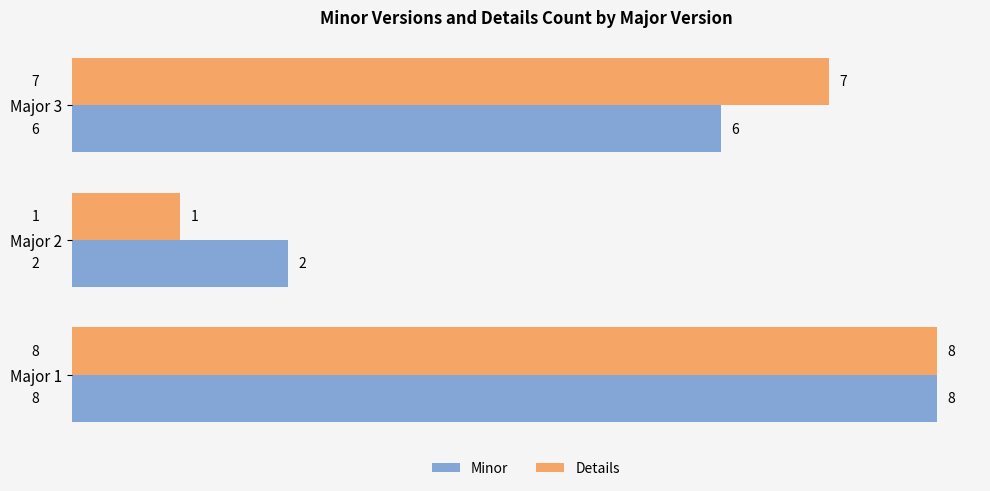

Is it true that Minor equals 13 at Major 1?

False